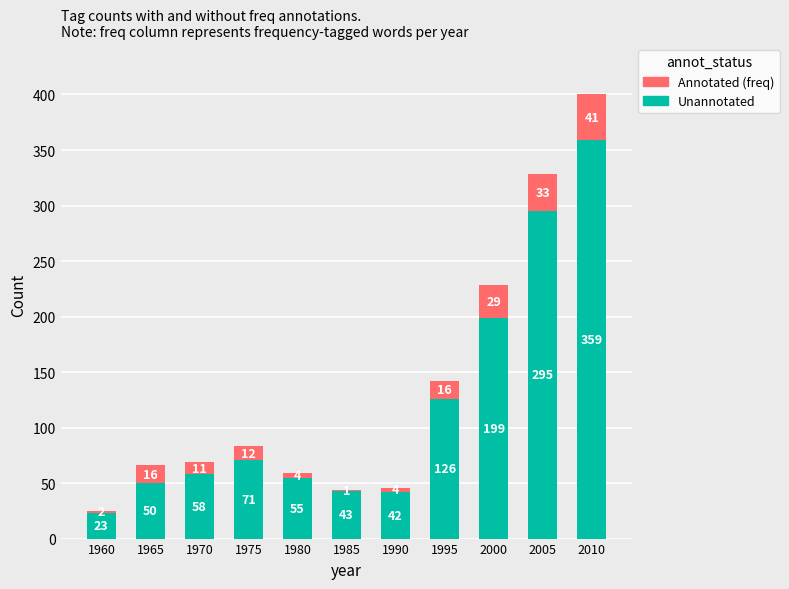

What is the highest value of the Unannotated series?

359